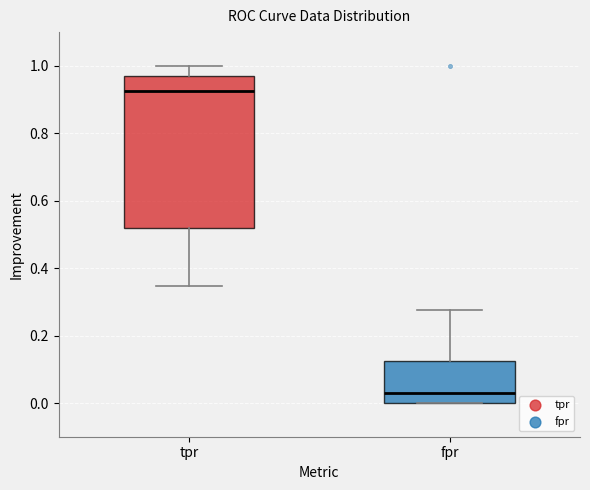

Reading left to right, read every box against the y-axis: the position of its median line, the range the box covers, and the ends of its whiskers. The values are not printed on the chart, so give them approximately, as read against the axis.

tpr: median 0.92, box 0.52 to 0.98, whiskers 0.34 to 1.00
fpr: median 0.02, box 0.00 to 0.12, whiskers 0.00 to 0.28